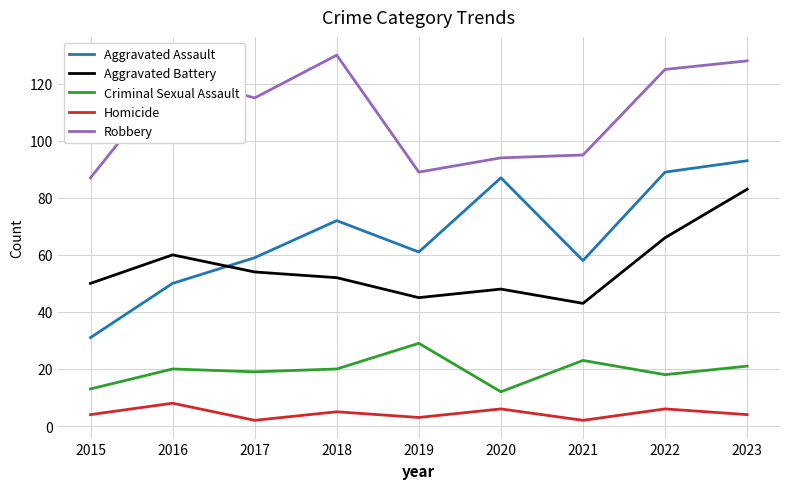

What is the approximate value of Homicide at 2018?

5